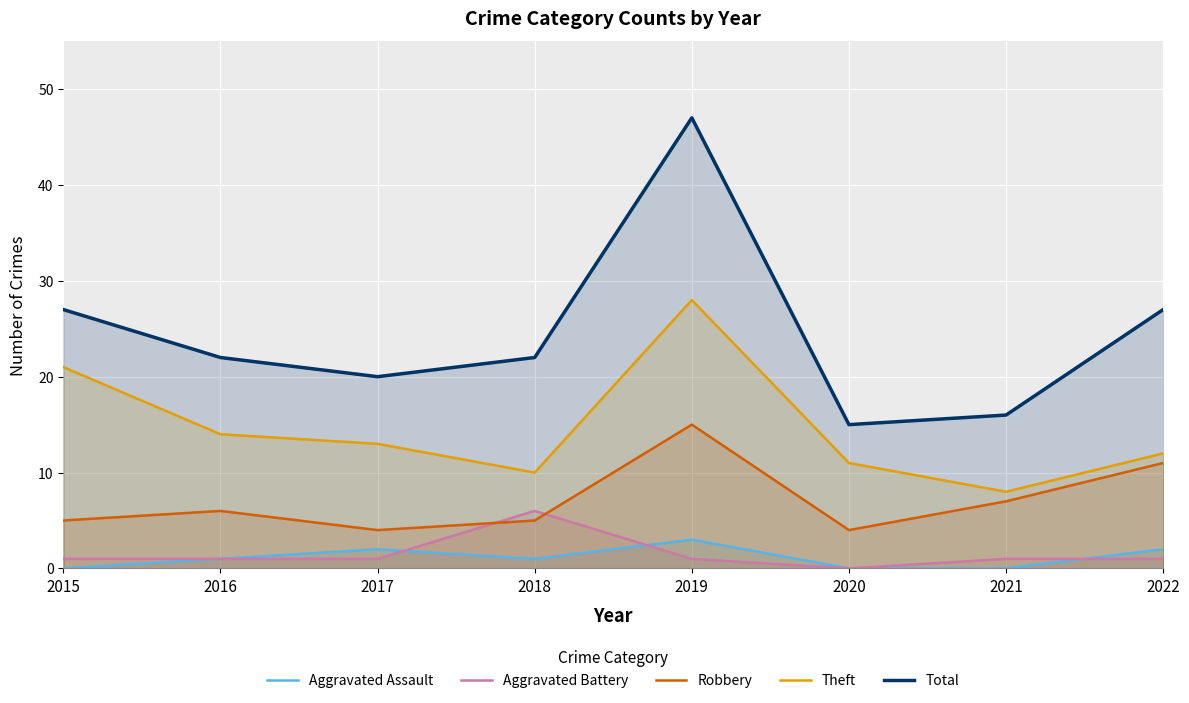

Which category has the highest value across all series?

2019